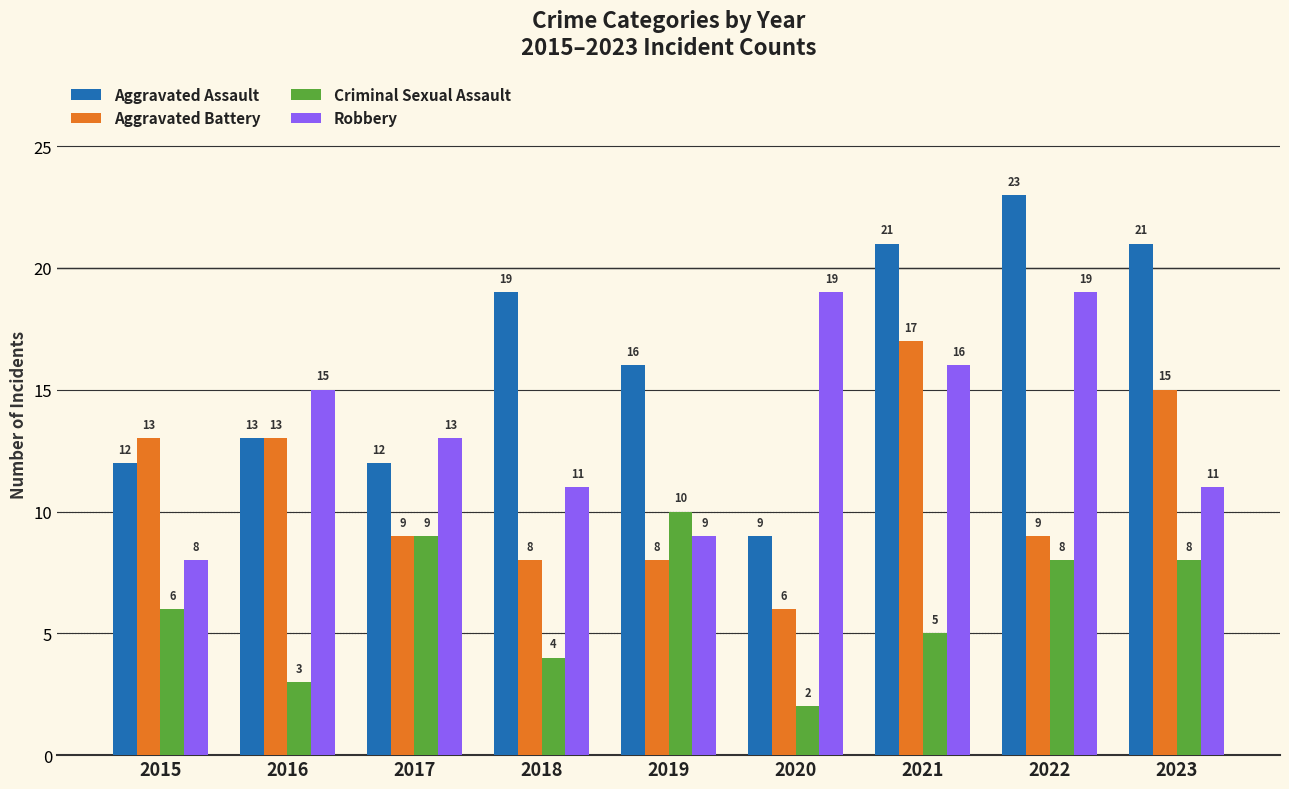

The value of Robbery at 2021 is 9. True or false?

False